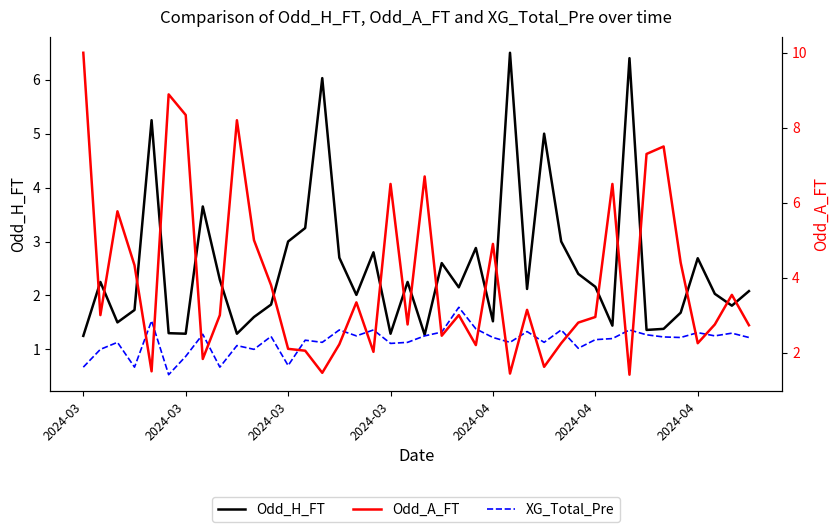

Reading right to left, extract all data points from this chart.

Odd_H_FT: 2.1	1.8	2.0	2.7	1.7	1.4	1.4	6.4	1.4	2.2	2.4	3.0	5.0	2.1	6.5	1.5	2.9	2.1	2.6	1.3	2.2	1.3	2.8	2.0	2.7	6.0	3.2	3.0	1.8	1.6	1.3	2.3	3.6	1.3	1.3	5.2	1.7	1.5	2.2	1.2
XG_Total_Pre: 1.2	1.3	1.2	1.3	1.2	1.2	1.3	1.4	1.2	1.2	1.0	1.4	1.1	1.3	1.1	1.2	1.4	1.8	1.3	1.2	1.1	1.1	1.4	1.2	1.4	1.1	1.2	0.7	1.2	1.0	1.1	0.7	1.3	0.9	0.5	1.5	0.7	1.1	1.0	0.7
Odd_A_FT: 2.7	3.5	2.8	2.2	4.4	7.5	7.3	1.4	6.5	3.0	2.8	2.2	1.6	3.1	1.4	4.9	2.2	3.0	2.5	6.7	2.8	6.5	2.0	3.3	2.2	1.5	2.0	2.1	3.8	5.0	8.2	3.0	1.8	8.3	8.9	1.5	4.3	5.8	3.0	10.0